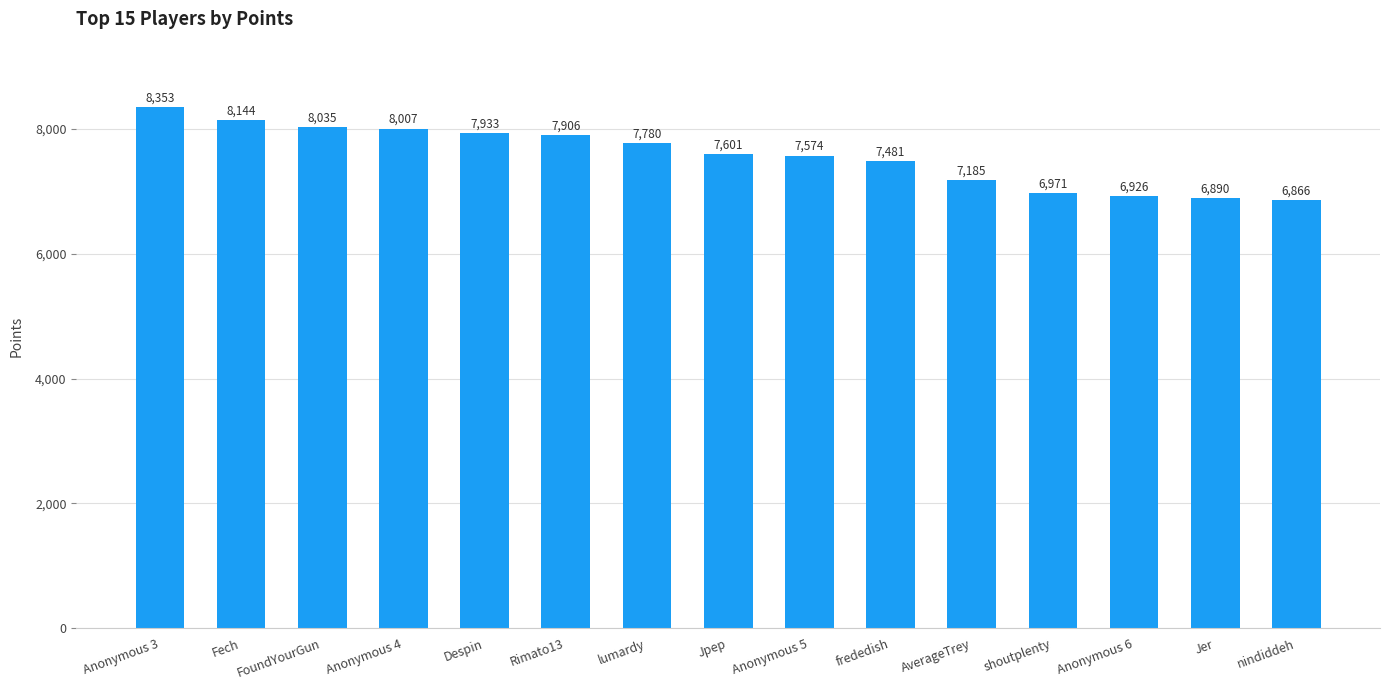

What is the value of the 7th bar from the left?

7780